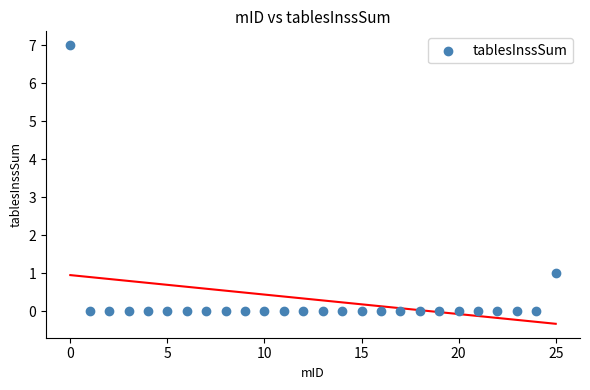

What is the range of Y values (max minus min)?

7